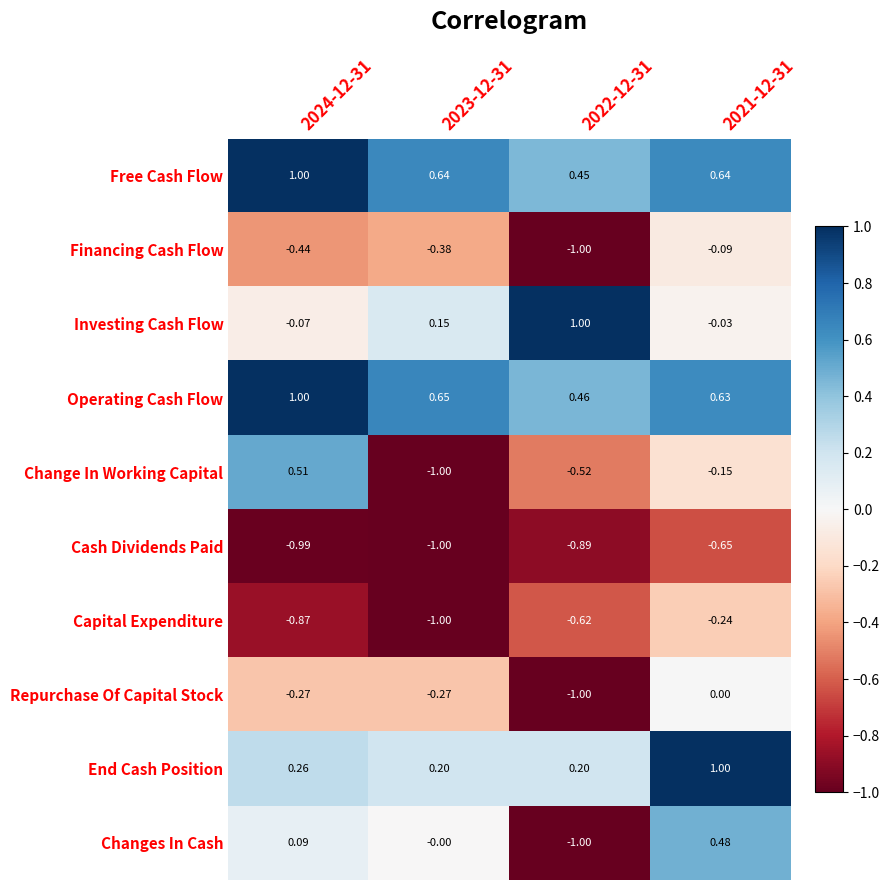

How many data points in Changes In Cash are less than 0?

1